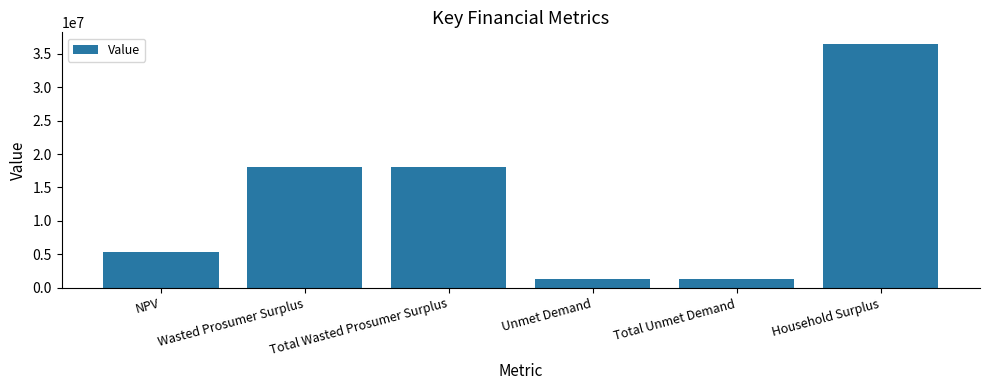

What is the value of the 6th bar from the left?

36372037.3